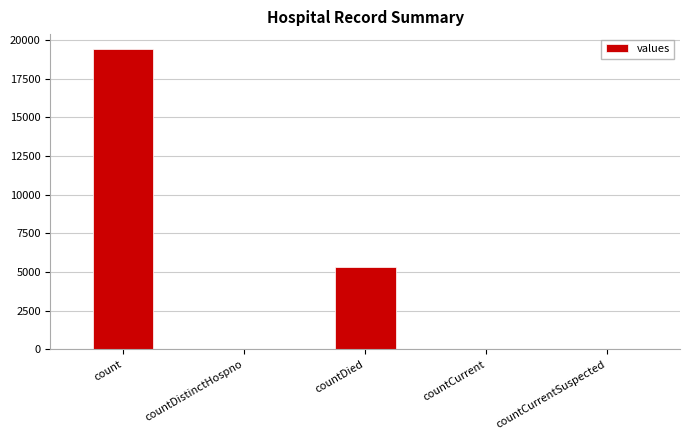

What is the sum of all values?

24875